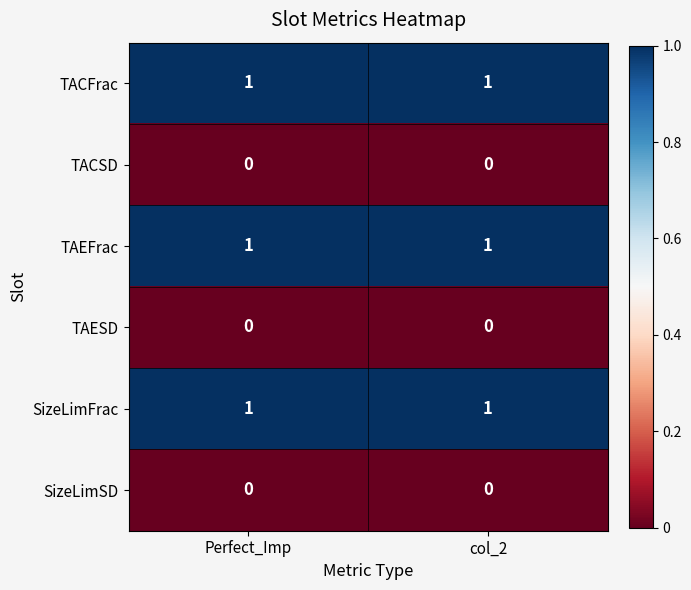

Is it true that SizeLimSD equals 0 at Perfect_Imp?

True